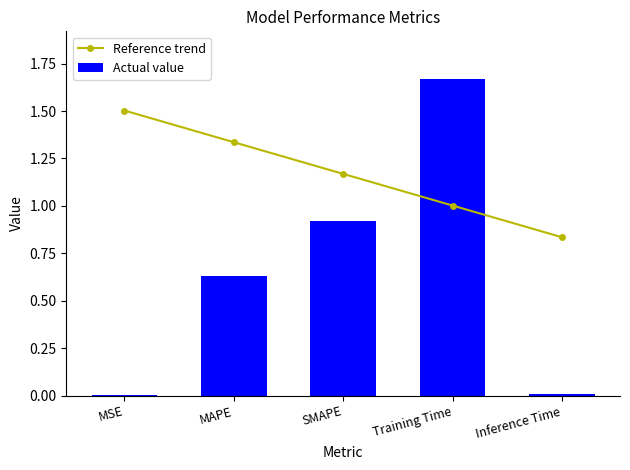

List the labels in order of Reference trend value, largest first.

MSE, MAPE, SMAPE, Training Time, Inference Time